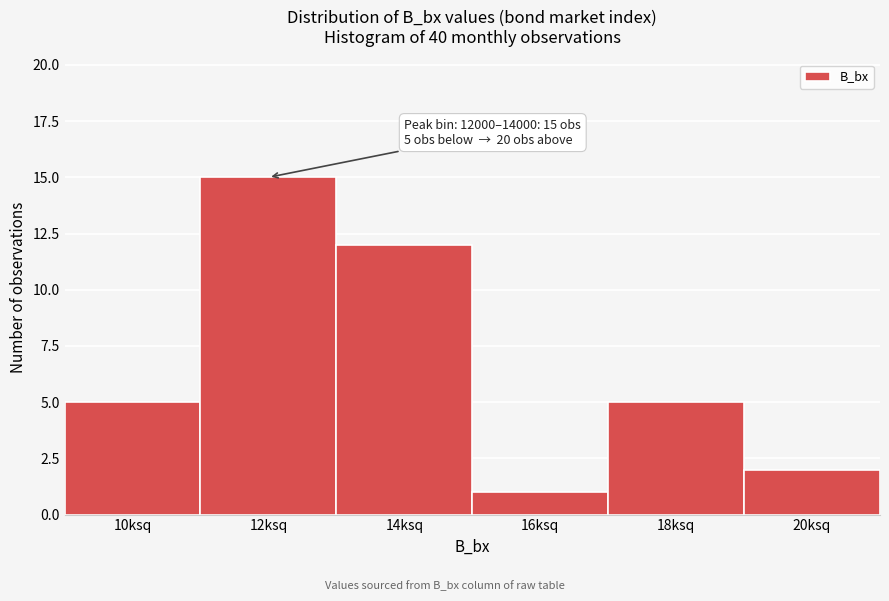

Reading right to left, list all the values displayed in this chart.

20ksq=2	18ksq=5	16ksq=1	14ksq=12	12ksq=15	10ksq=5